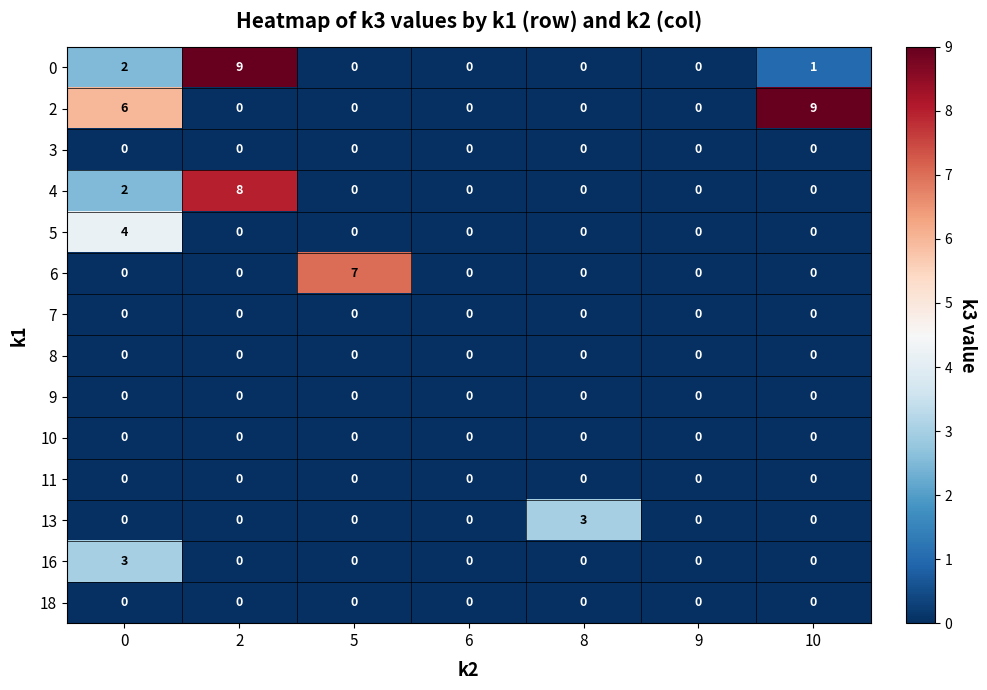

True or false: 0 has a value of 2 at 0.

True